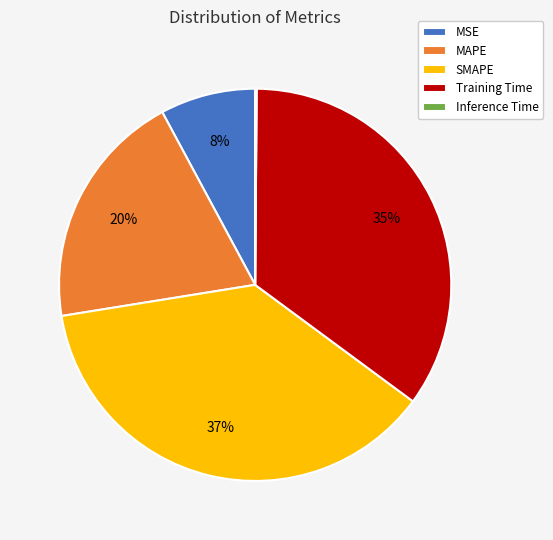

Combined, do MSE and Training Time account for over 50%?

No